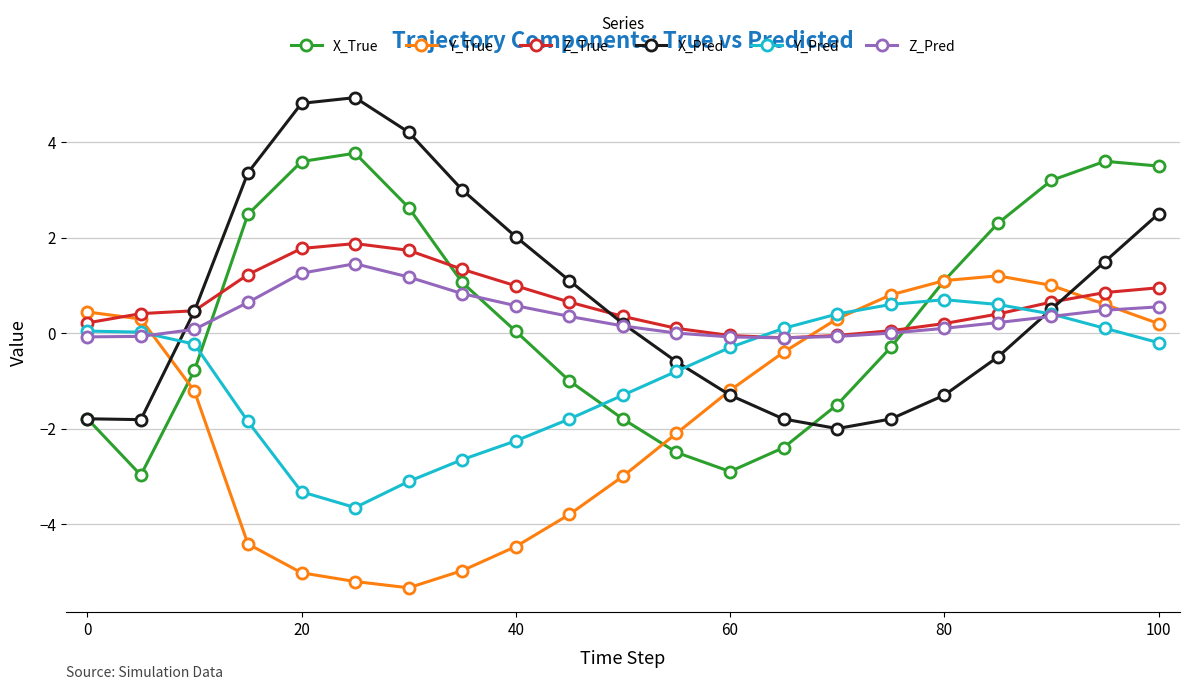

How many data points in Y_True are above -1?

10